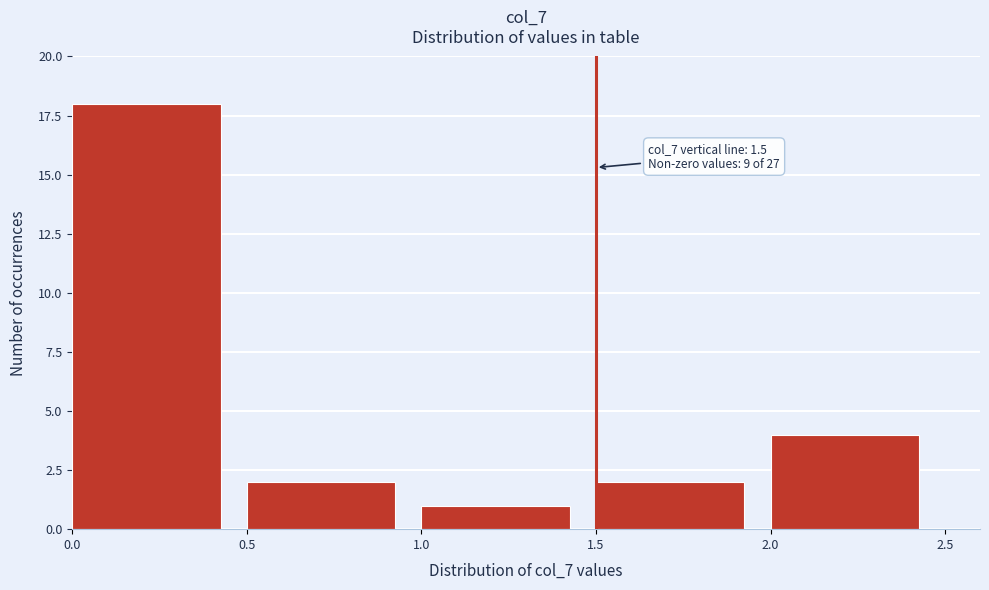

Over which range of the x-axis is the bar tallest?

0.0 to 0.5